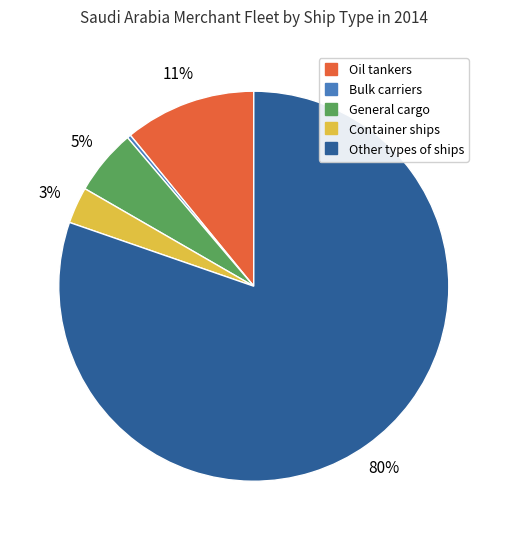

Is Other types of ships the majority of the pie?

Yes